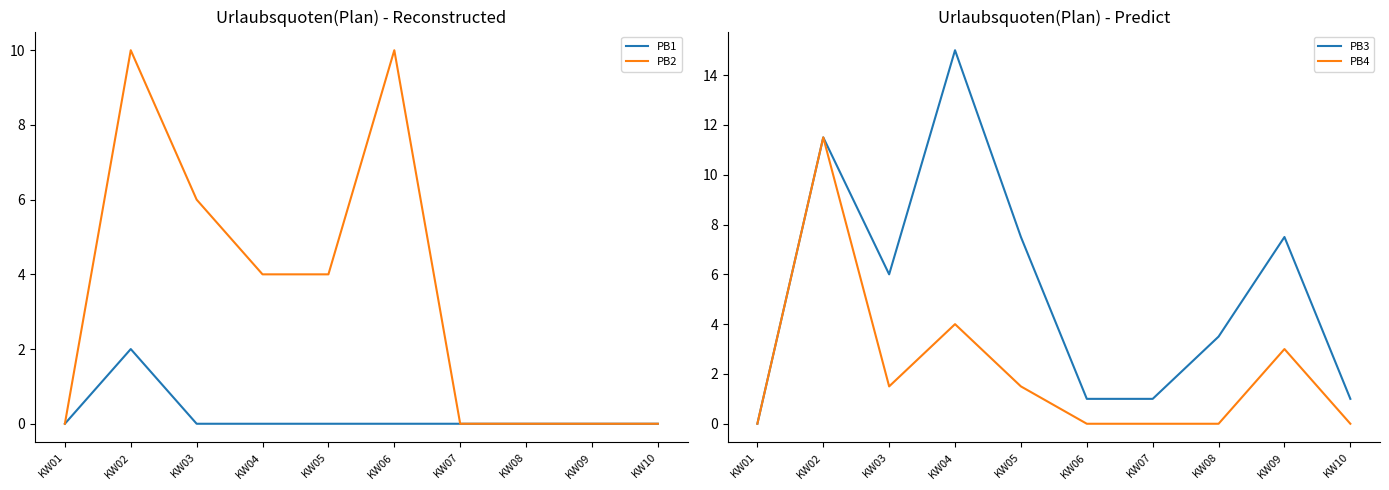

How many interior local peaks does the PB2 series have?

2